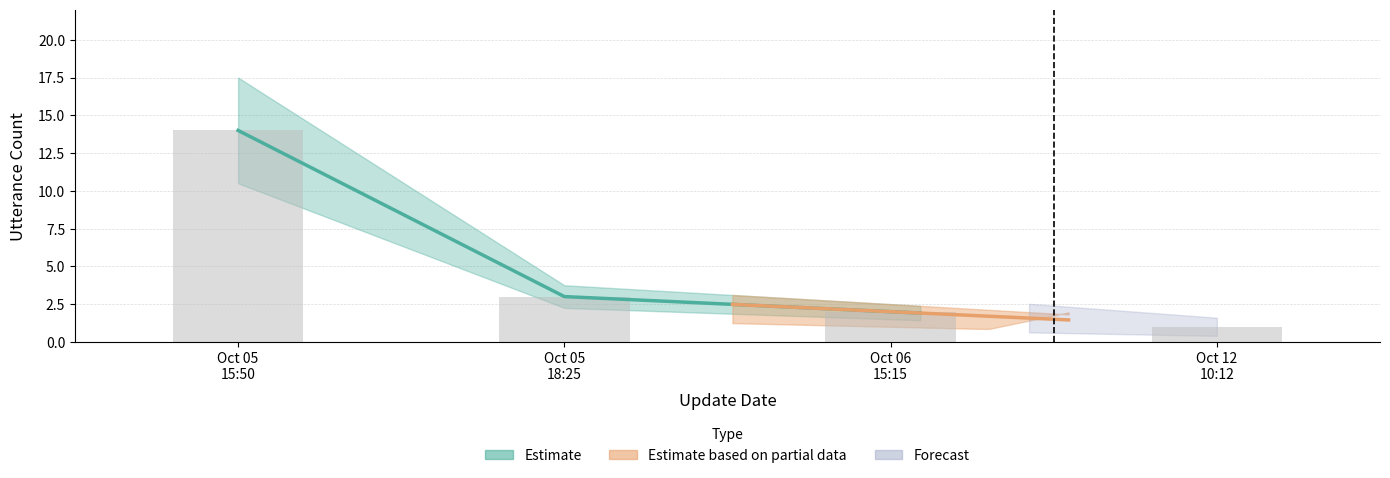

Which category has the lowest value across all series?

Oct 12 10:12